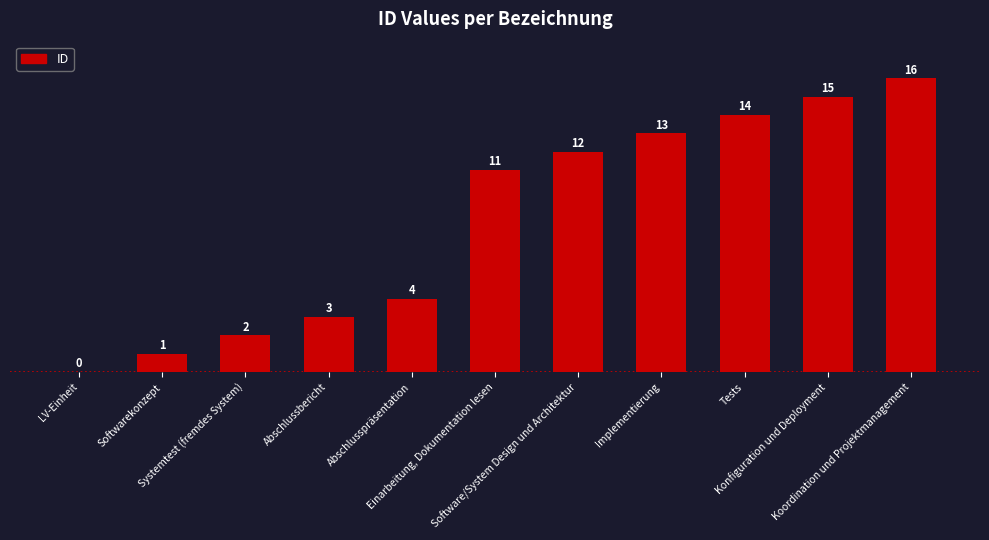

How many series are shown in this chart?

1